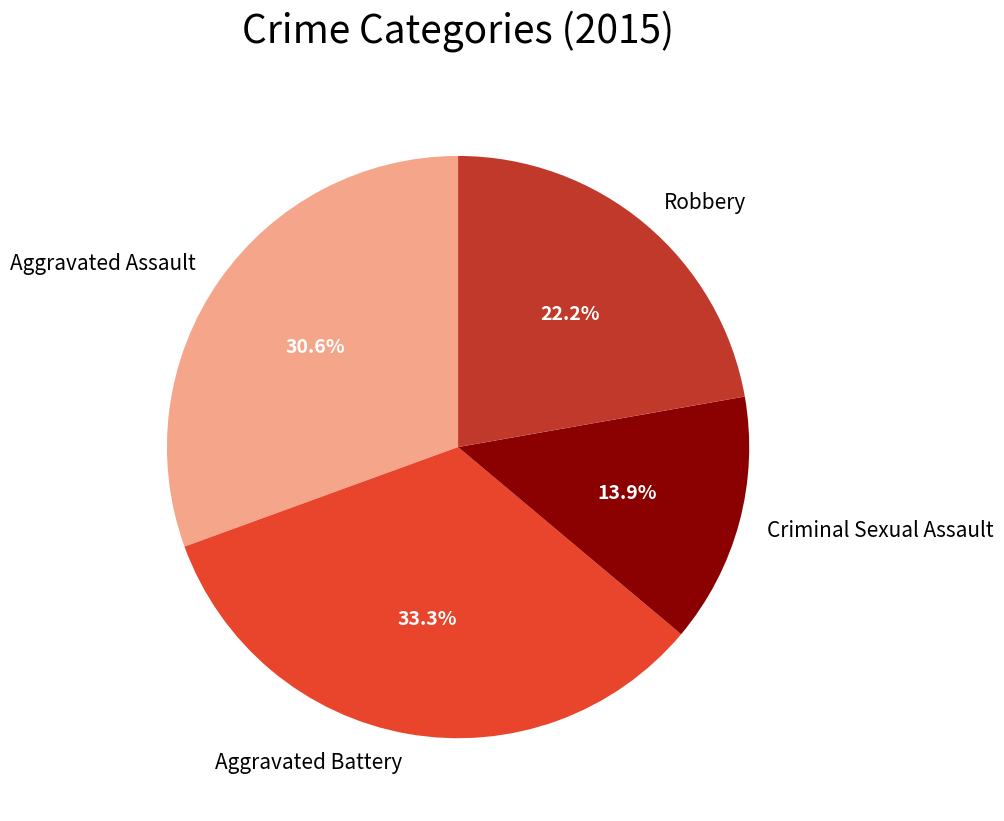

Rank the categories by value from lowest to highest.

Criminal Sexual Assault, Robbery, Aggravated Assault, Aggravated Battery